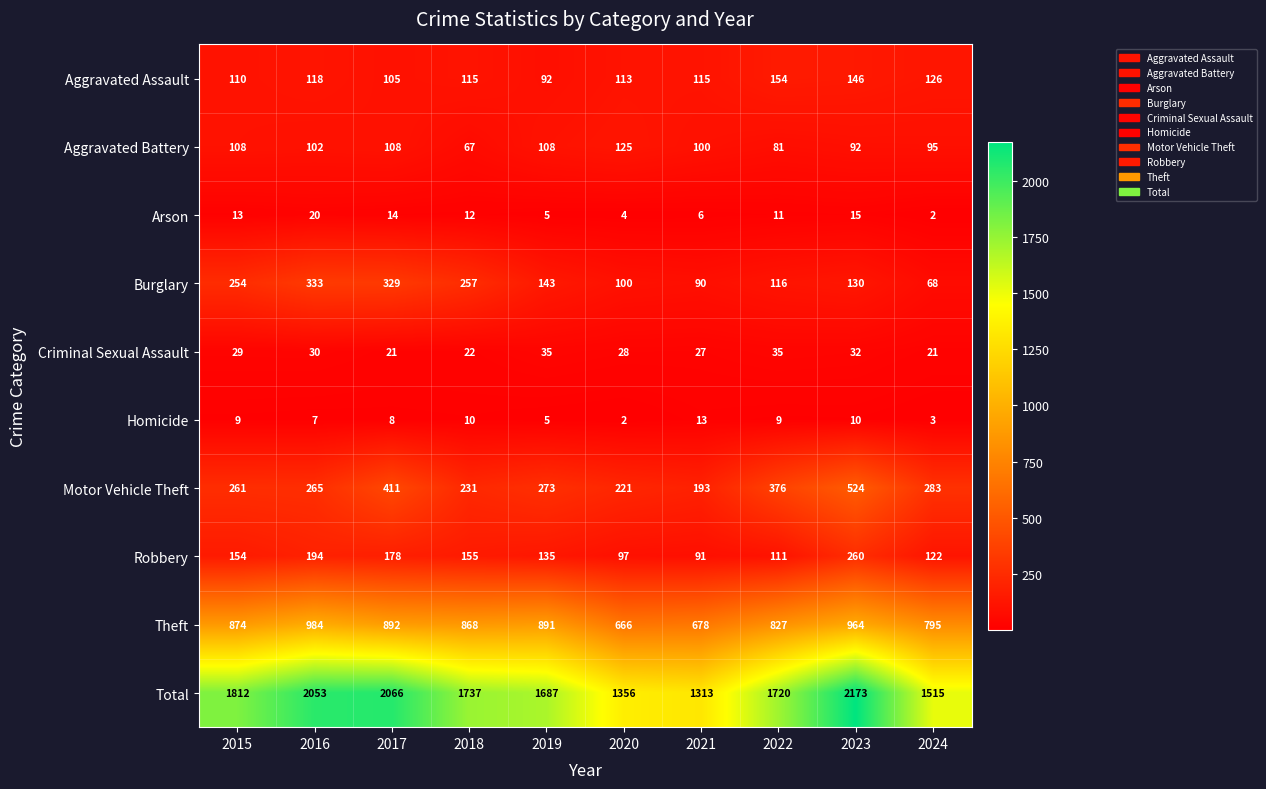

Count the number of categories in the chart.

10